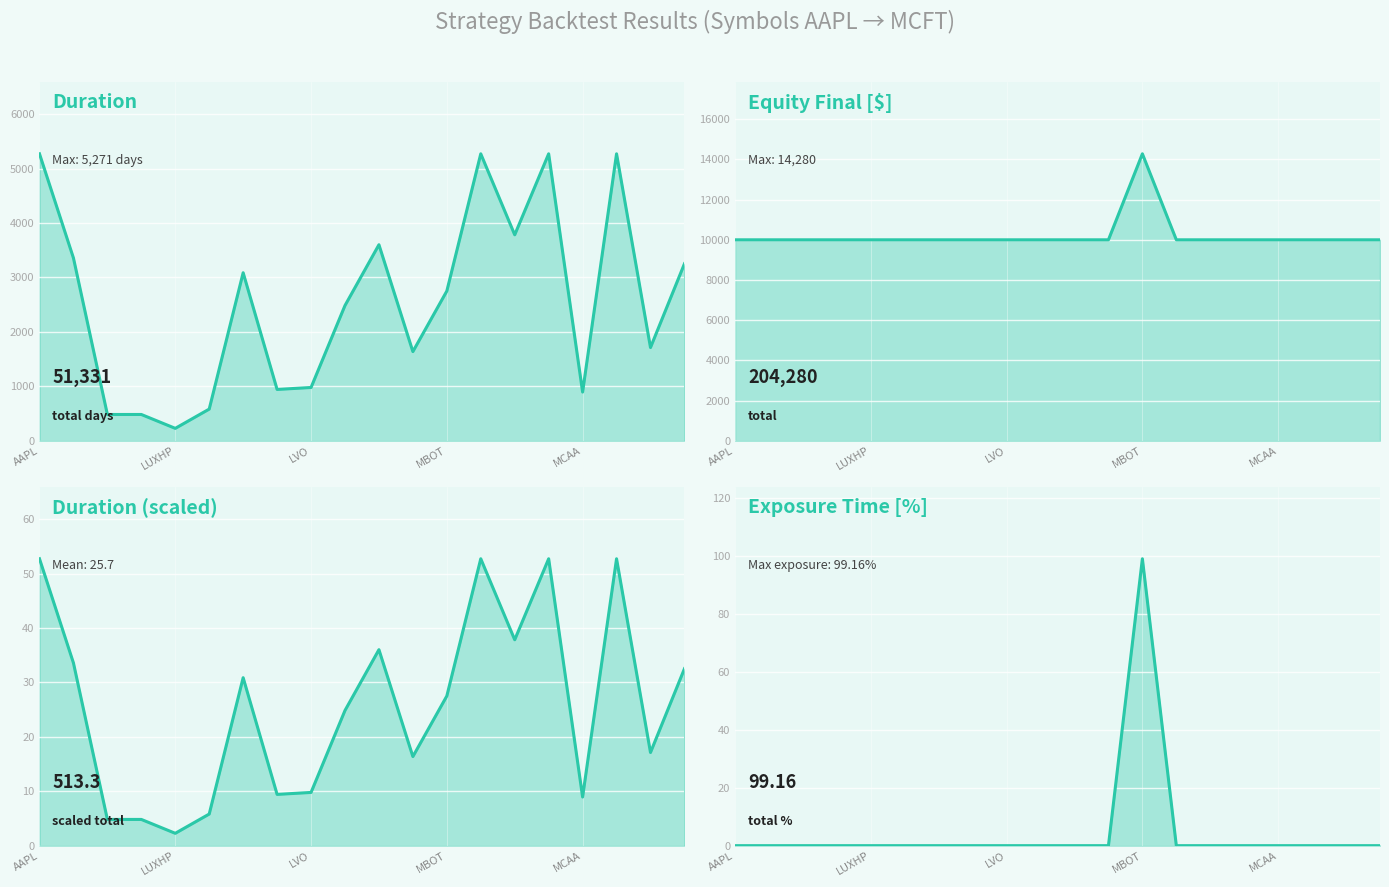

What is the sum of all Duration (scaled) values?

513.3